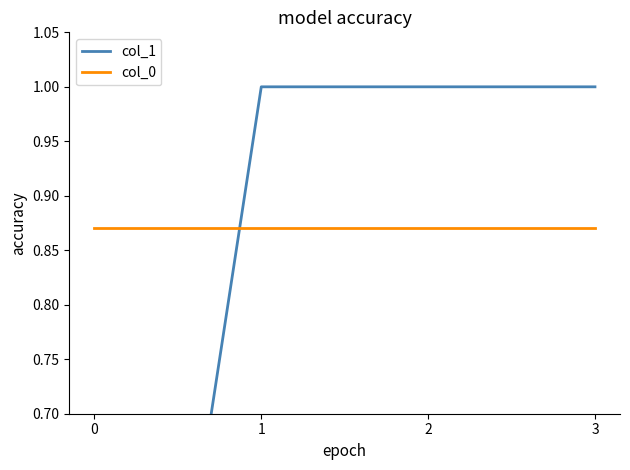

Between which two adjacent categories do col_0 and col_1 first intersect?

0 and 1